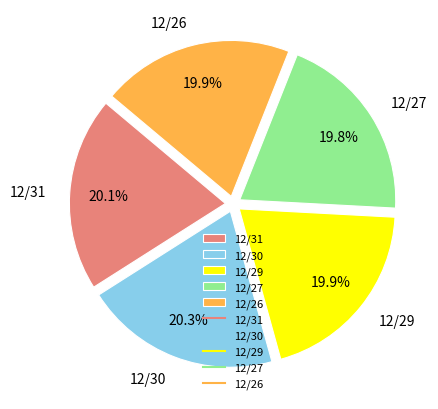

What portion of the pie excludes 12/30?

79.7%